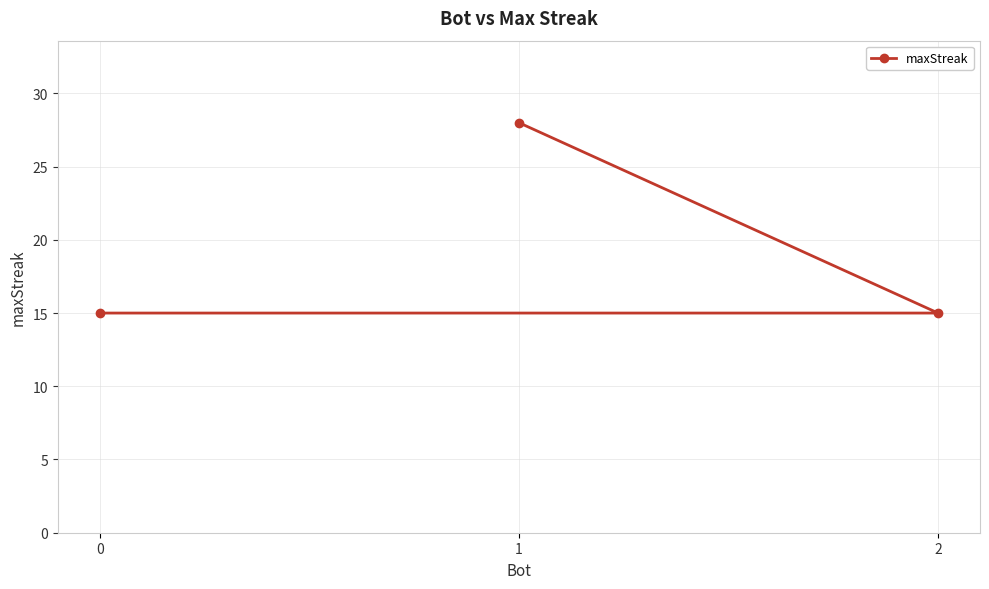

True or false: the data shows 28 at 1.

True